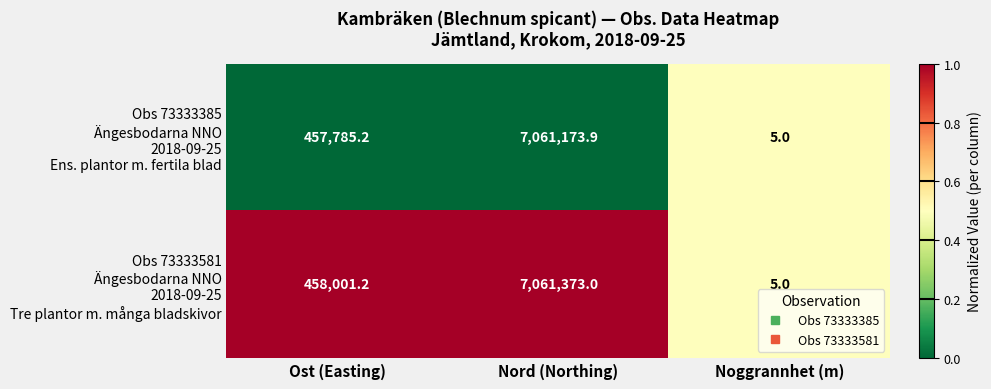

What is the total value across all series at Nord (Northing)?

14122546.9